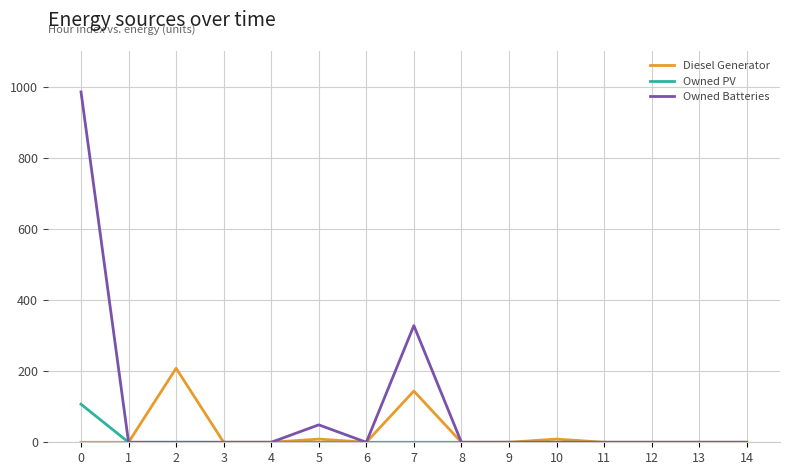

List the series in order of their peak value, highest first.

Owned Batteries, Diesel Generator, Owned PV